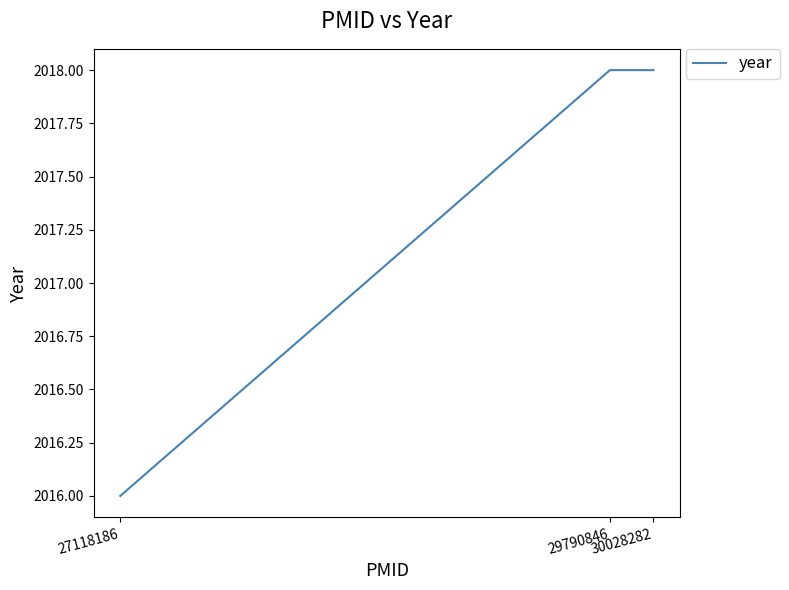

What is the greatest value displayed?

2018